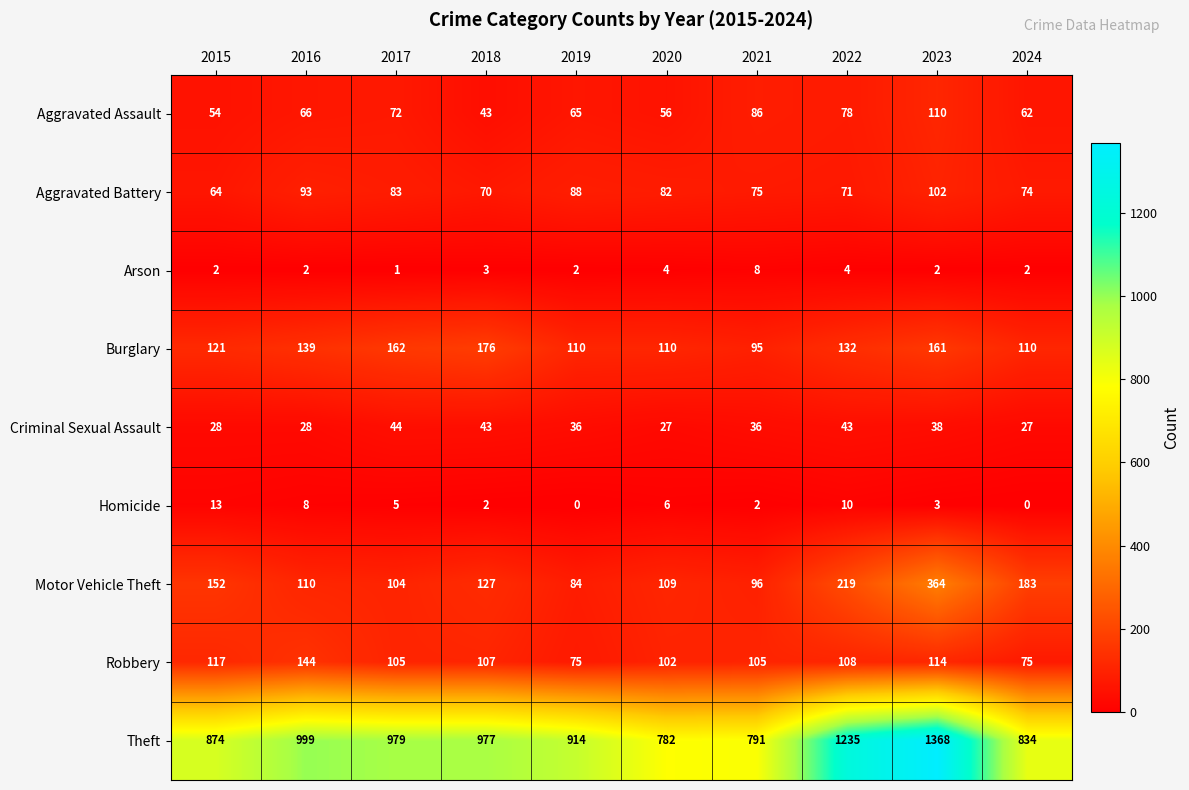

Count the number of data series in this chart.

9